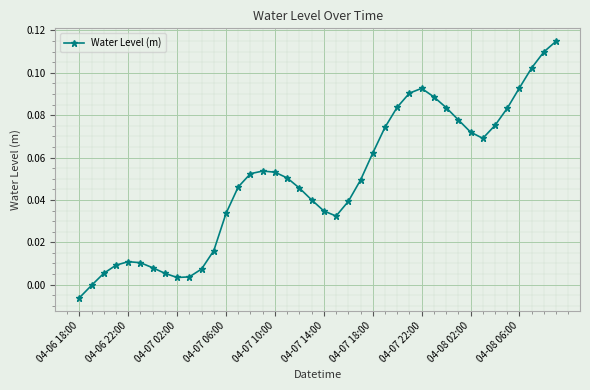

How many interior local valleys (lower than both neighbors) does the data have?

3